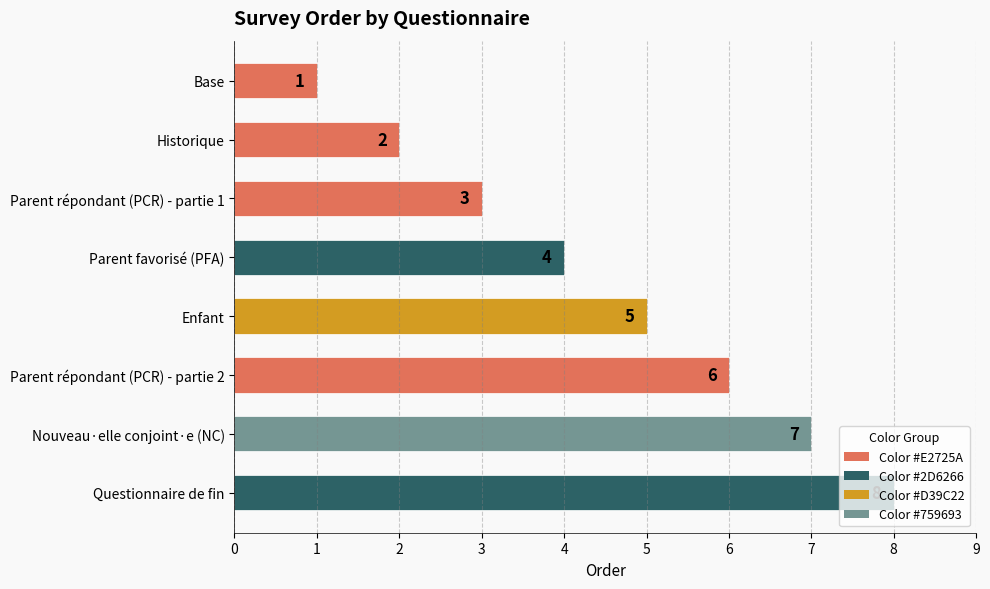

What is the difference between the second highest and second lowest values?

5